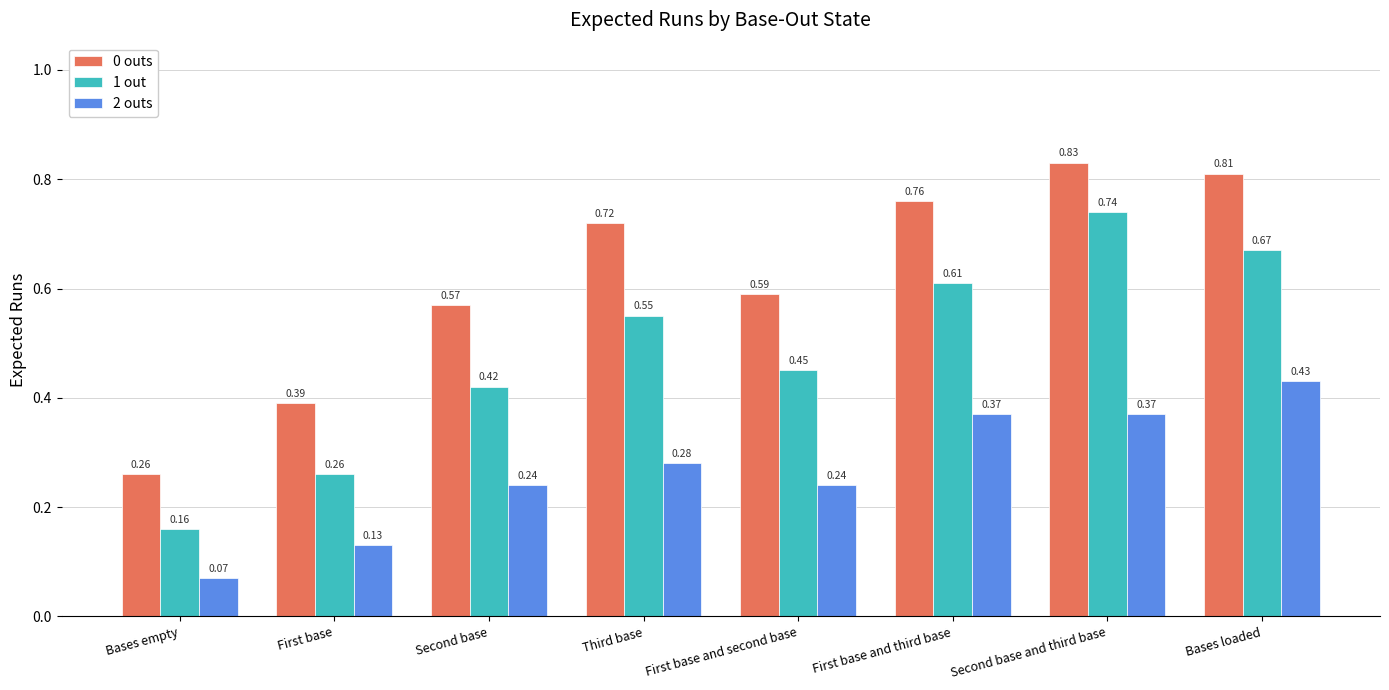

Which category has the lowest value across all series?

Bases empty